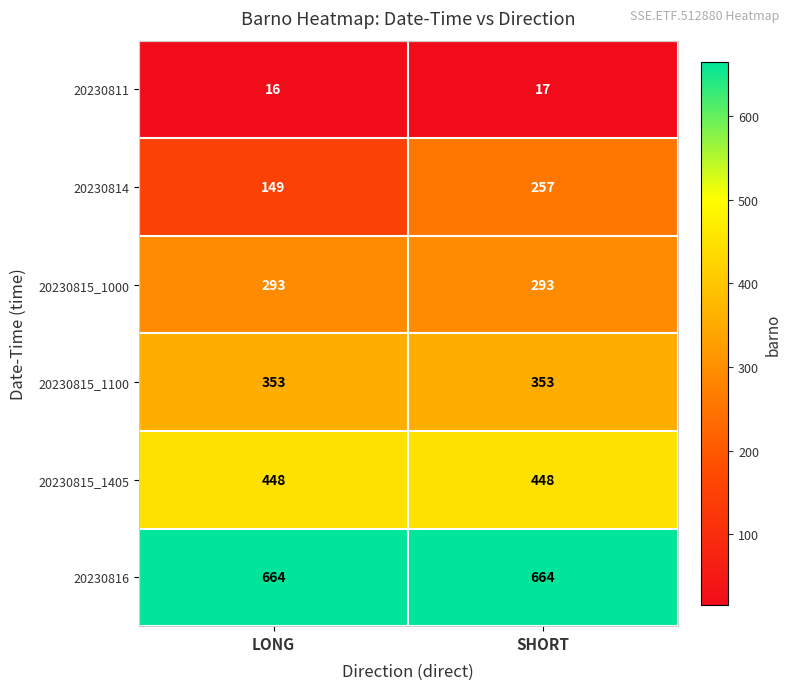

The 20230815_1000 series shows 293 at LONG. True or false?

True